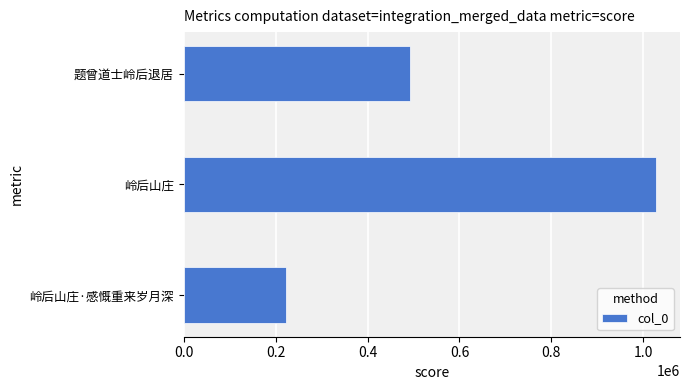

Rank the categories by value from lowest to highest.

岭后山庄·感慨重来岁月深, 题曾道士岭后退居, 岭后山庄